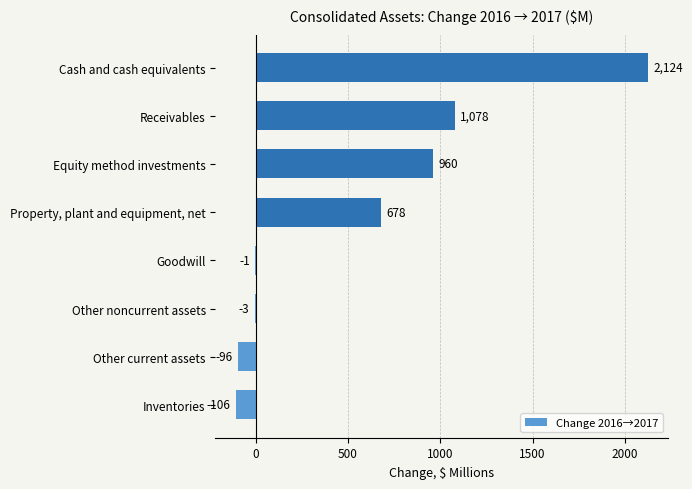

At which label is the value closest to 1009?

Equity method investments